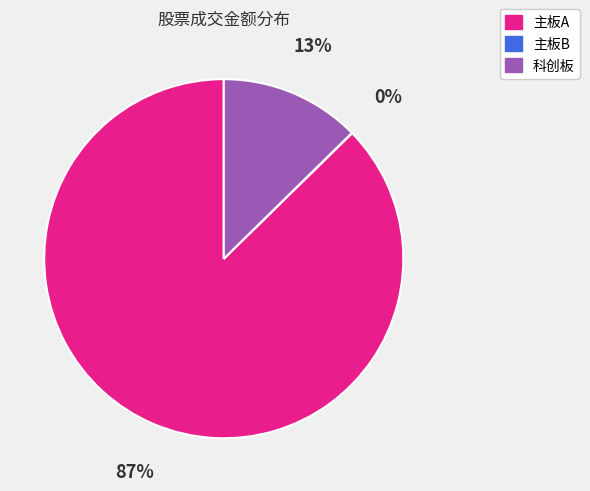

Which slice is the largest?

主板A